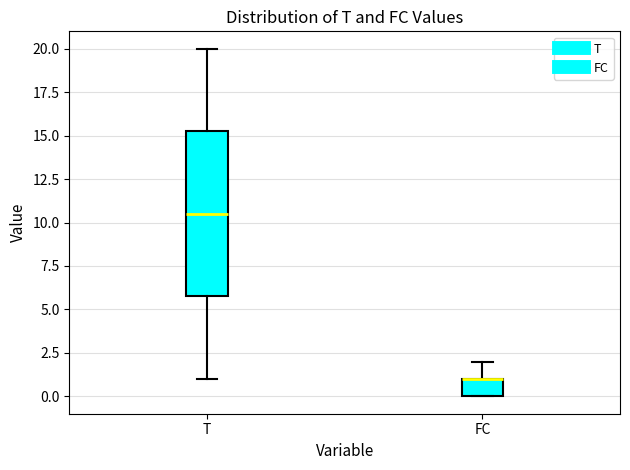

Which box is the tallest, from its lower edge to its upper edge?

T